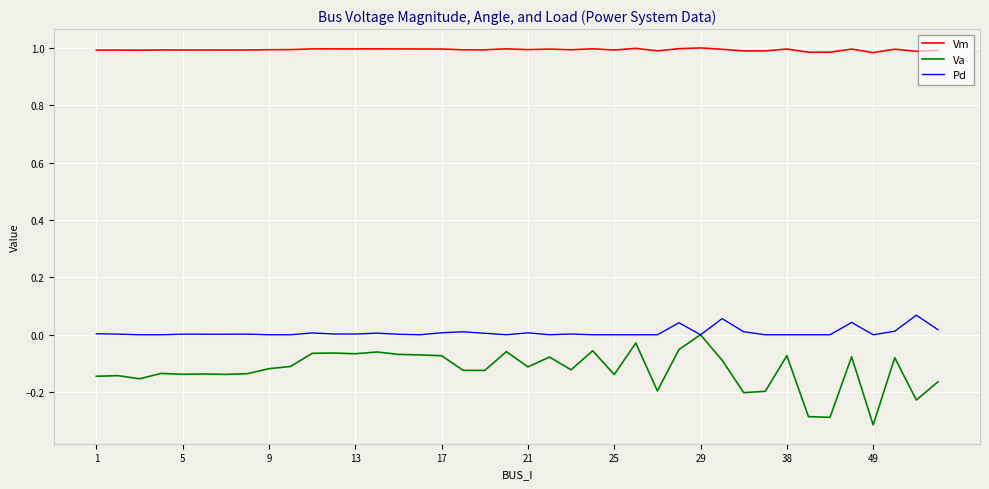

Which series has the largest total across all categories?

Vm